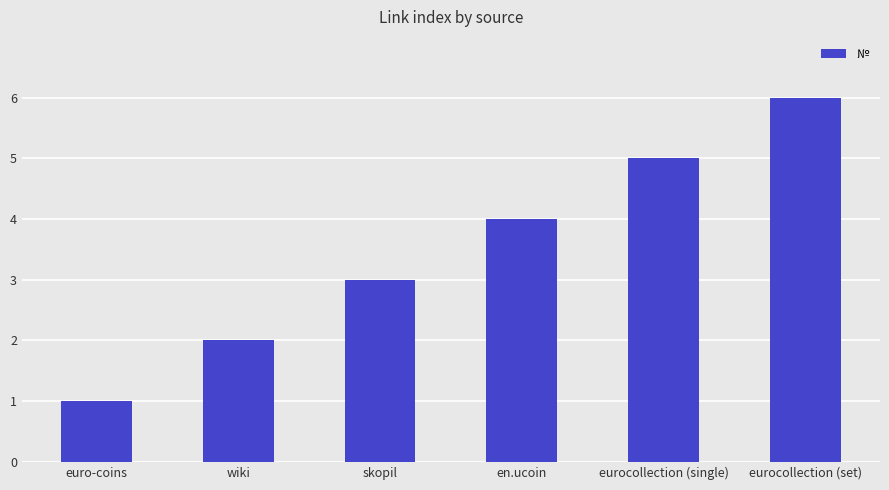

What is the difference between the second highest and second lowest values?

3